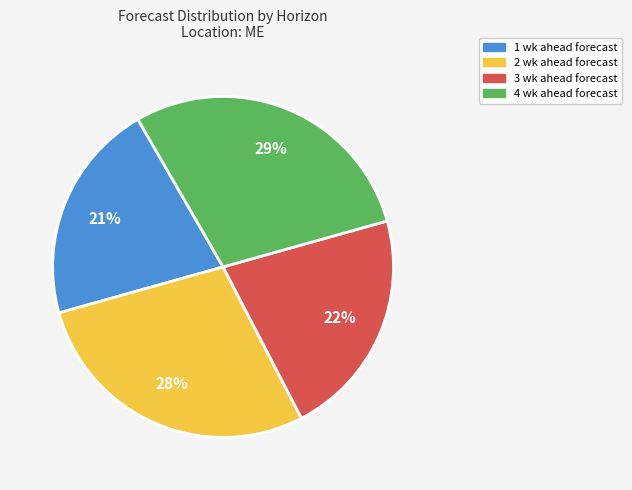

Which category has the biggest portion of the pie?

4 wk ahead